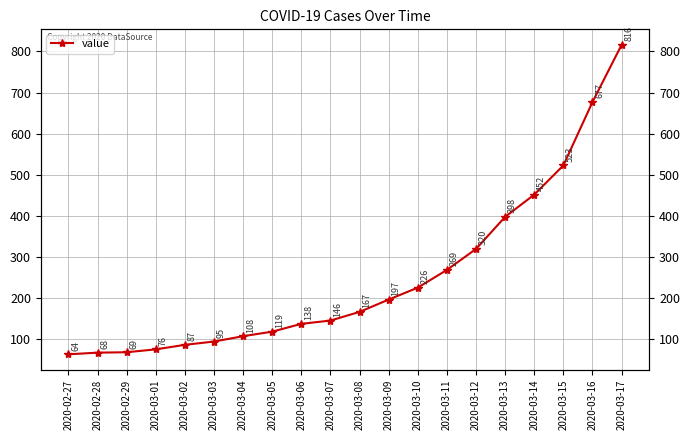

What is the greatest value displayed?

816